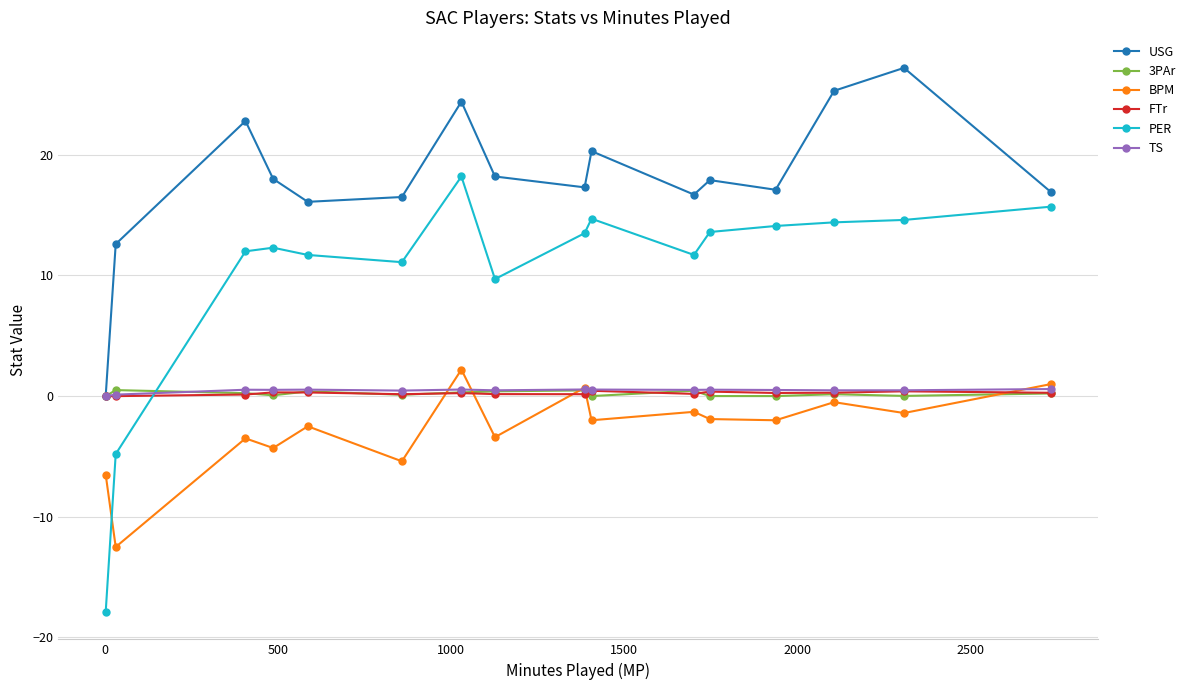

What is the value of the PER point at the 9th from the left?

13.5